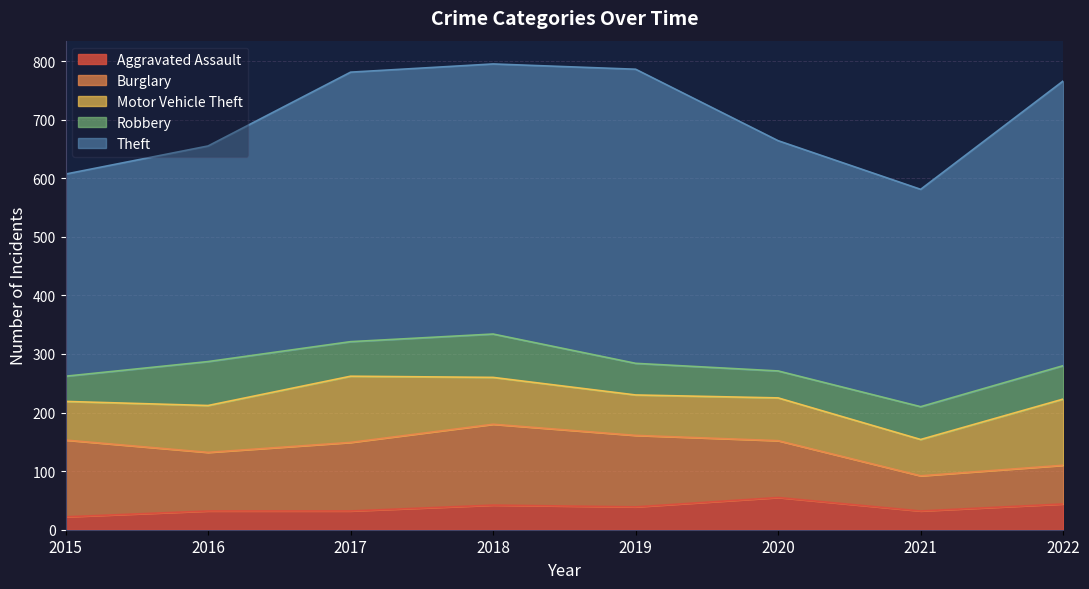

How many values in the Burglary series are below 117?

4